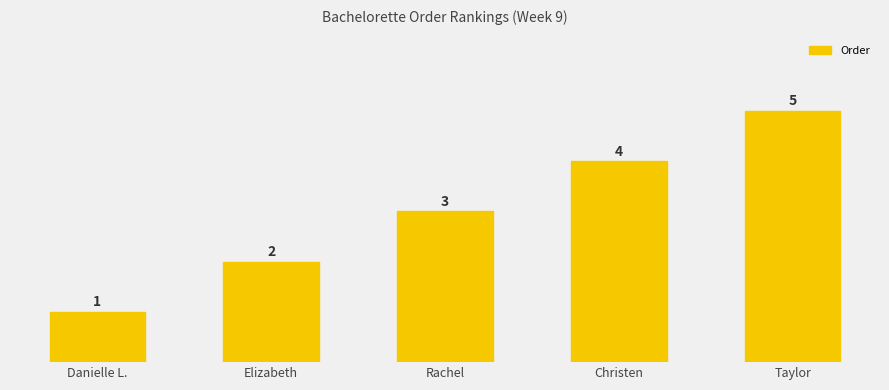

List the labels in order of value, largest first.

Taylor, Christen, Rachel, Elizabeth, Danielle L.